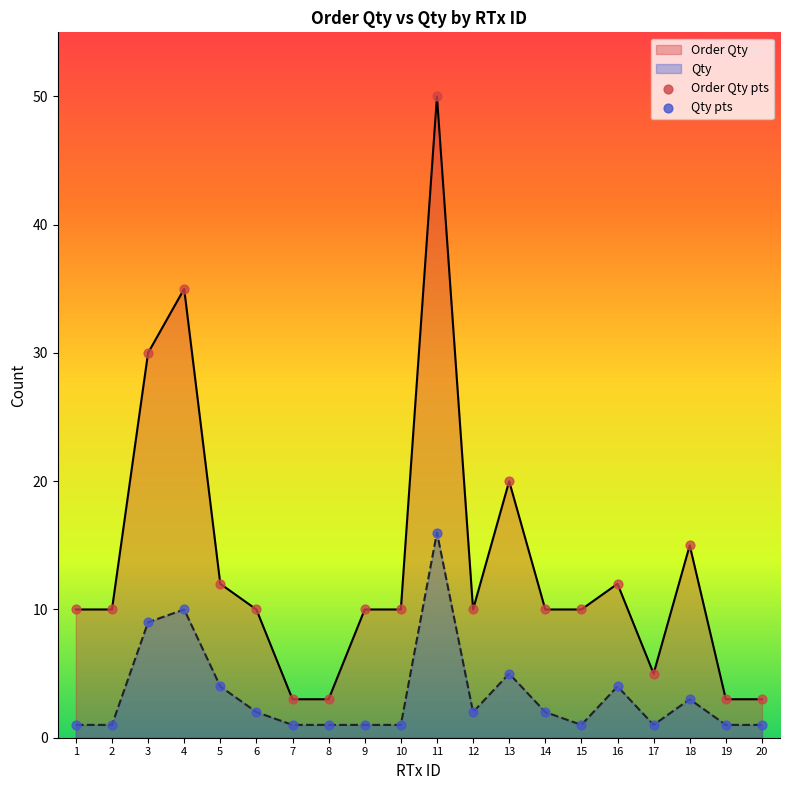

What is the total value across all series at 7?

4